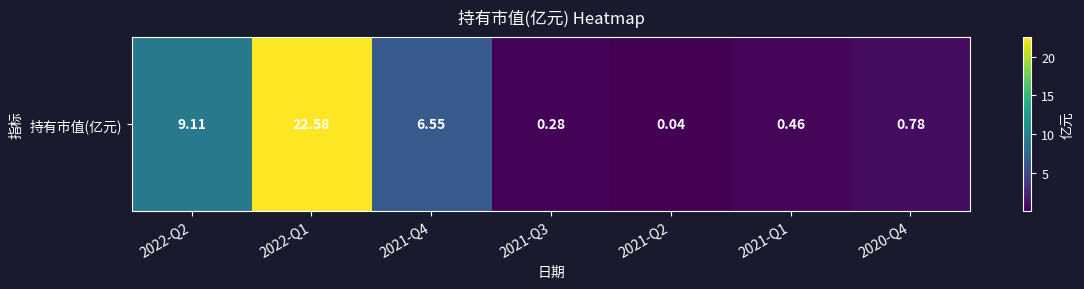

Reading left to right, transcribe all the data shown in this chart.

2022-Q2=9.1	2022-Q1=22.6	2021-Q4=6.5	2021-Q3=0.3	2021-Q2=0.0	2021-Q1=0.5	2020-Q4=0.8